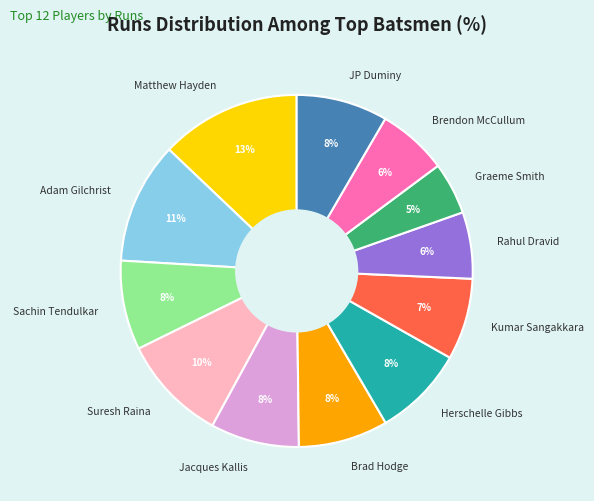

Count the number of slices in the pie.

12